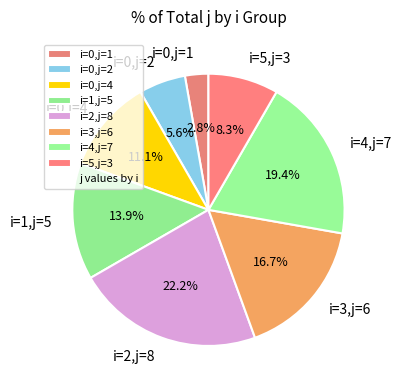

To the nearest percent, what is the average slice percentage?

12%